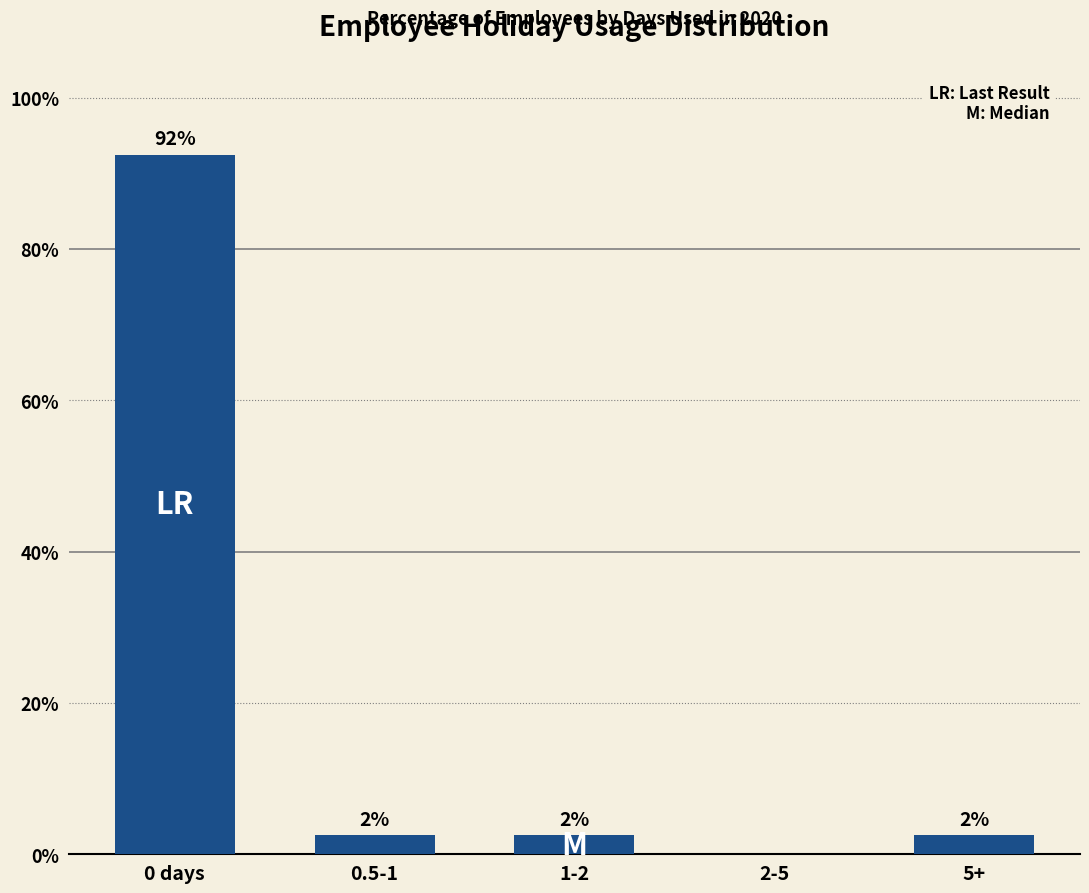

Is it true that the value at 0 days is 158.9?

False